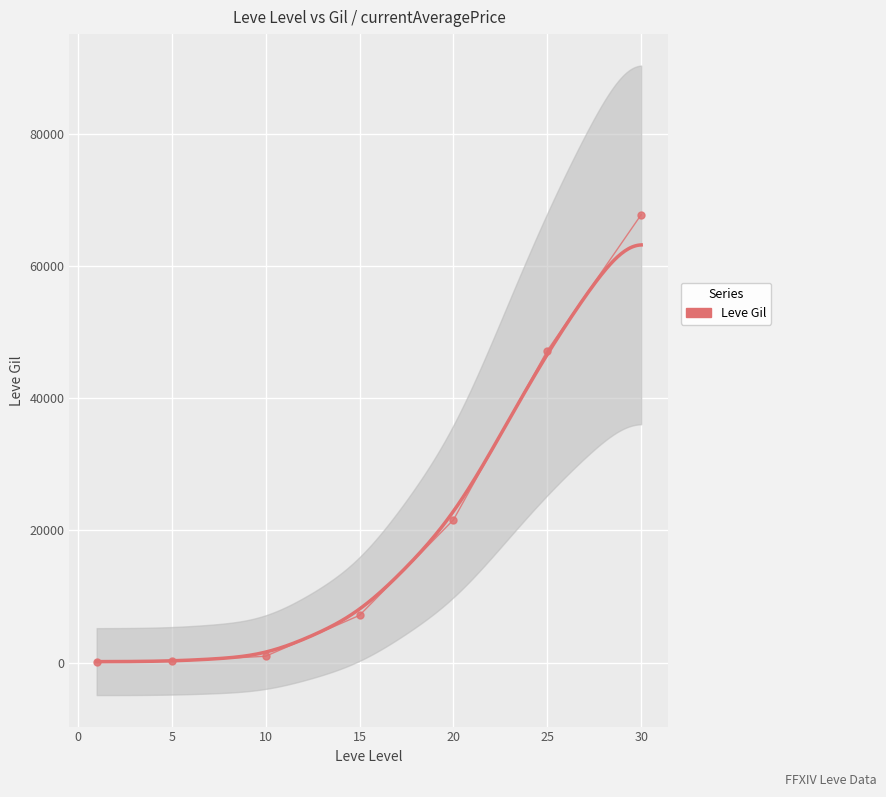

True or false: currentAveragePriceHQ has more than 2 points higher than both neighbors.

False